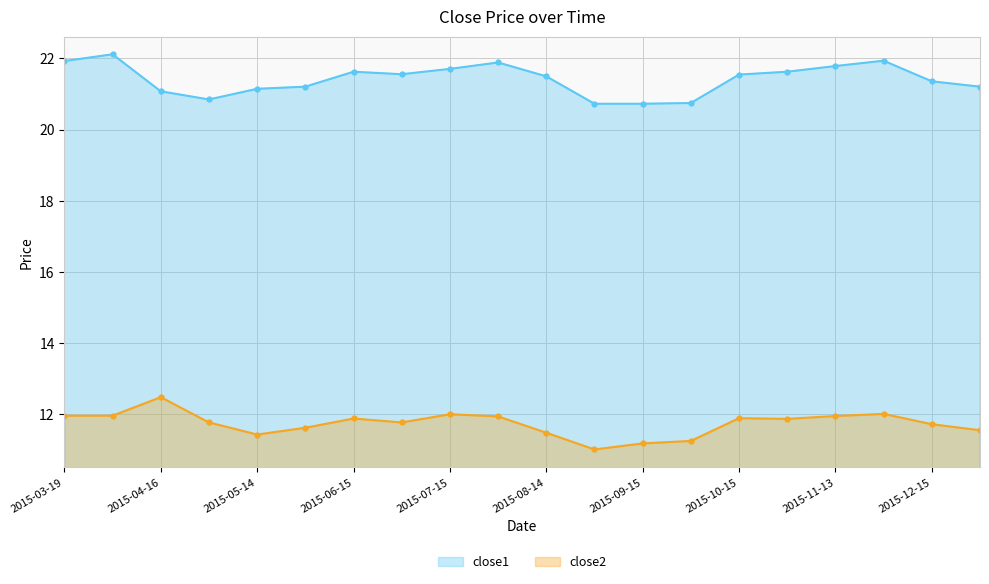

Which label corresponds to the smallest value in the chart?

2015-08-31